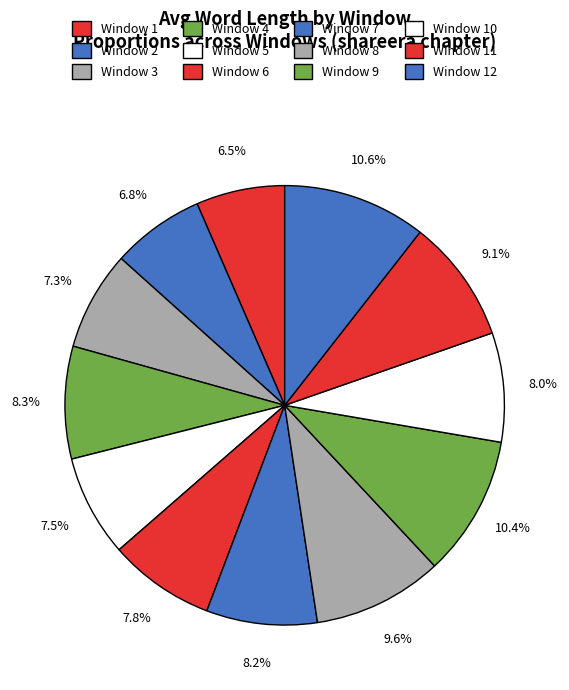

How many segments does this pie chart have?

12